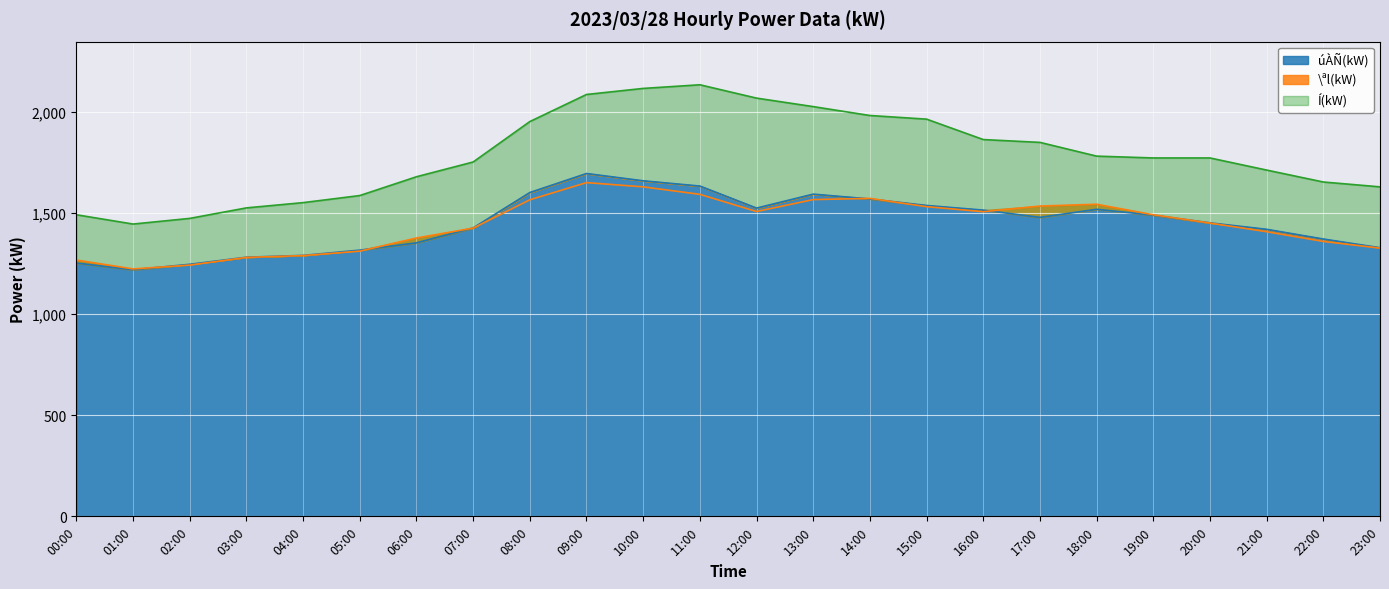

Is it true that Í(kW) equals 2367 at 01:00?

False